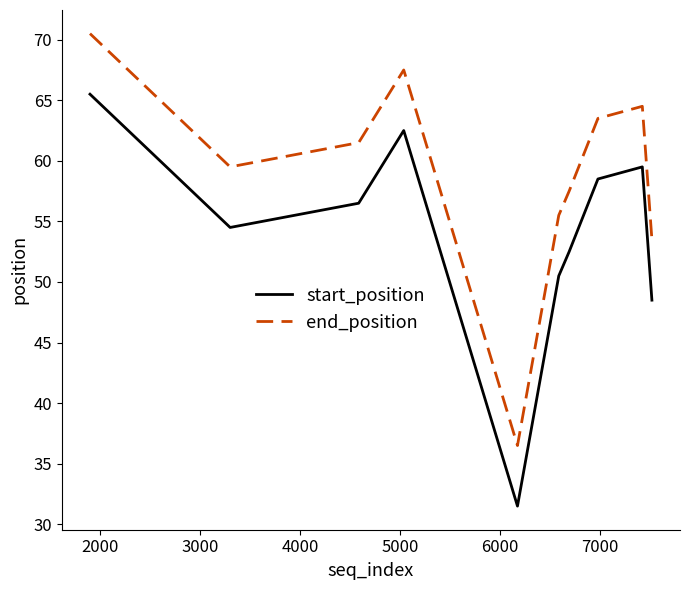

True or false: end_position and start_position cross at least once.

False